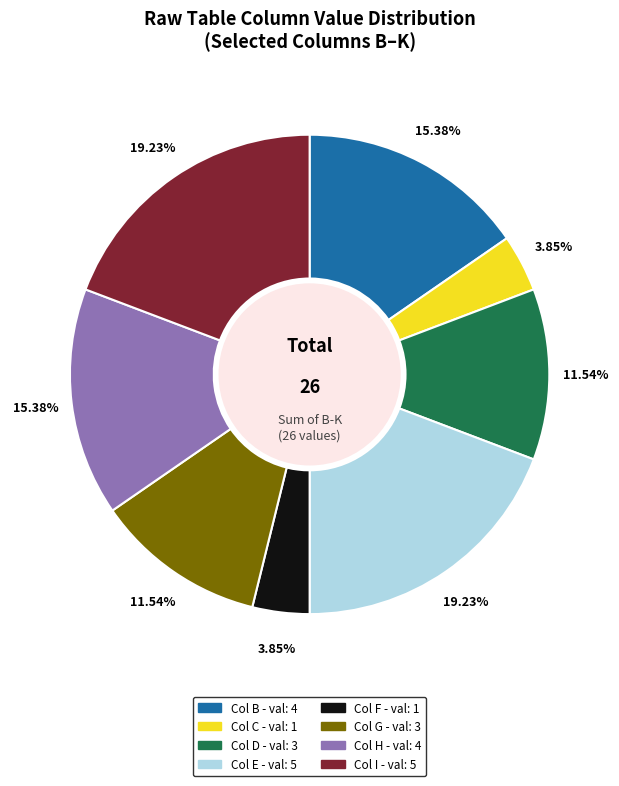

How many slices are in this pie chart?

8